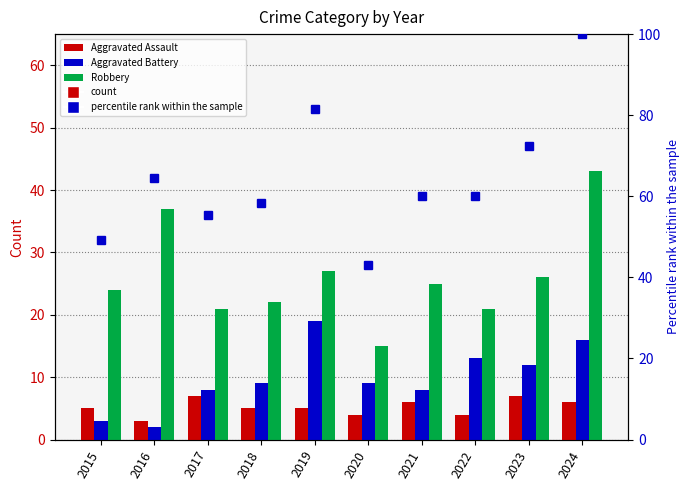

What is the difference between the percentile rank within the sample values at 2023 and 2020?

29.2